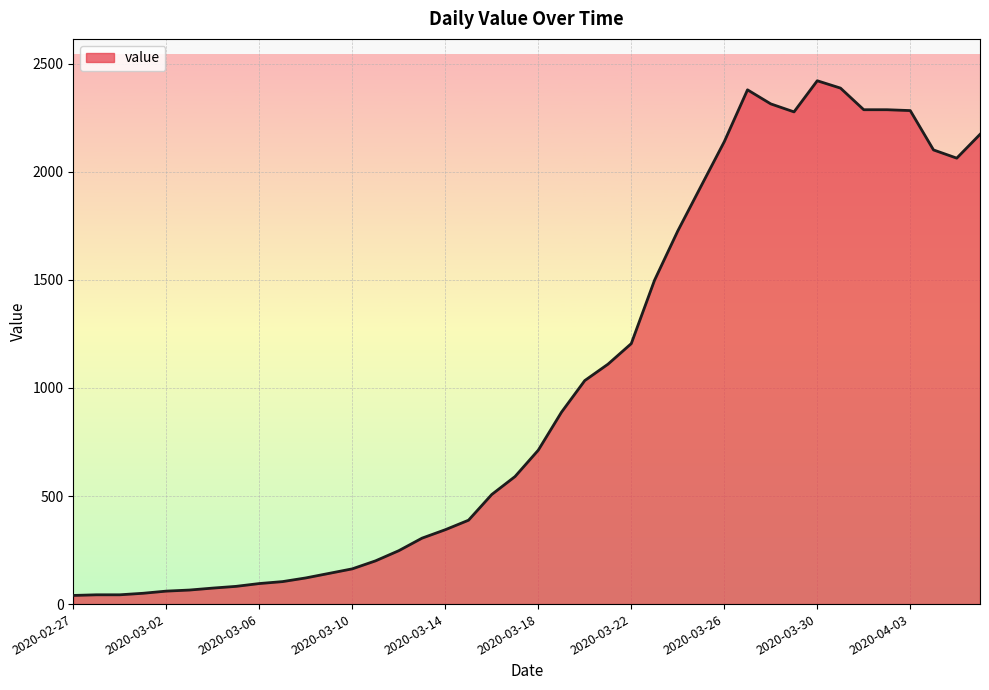

What is the average value?

1022